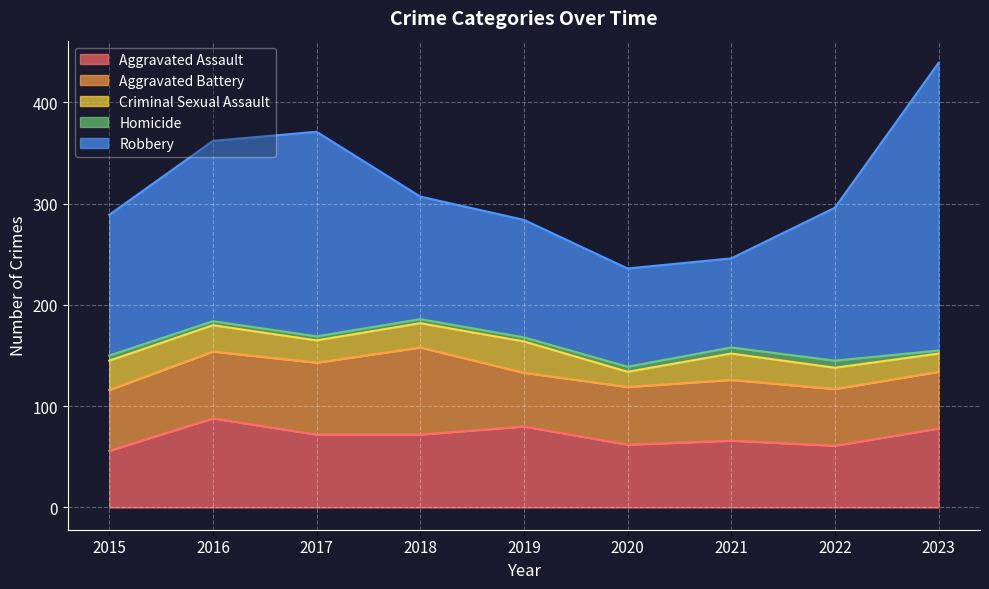

Count the number of categories in the chart.

9